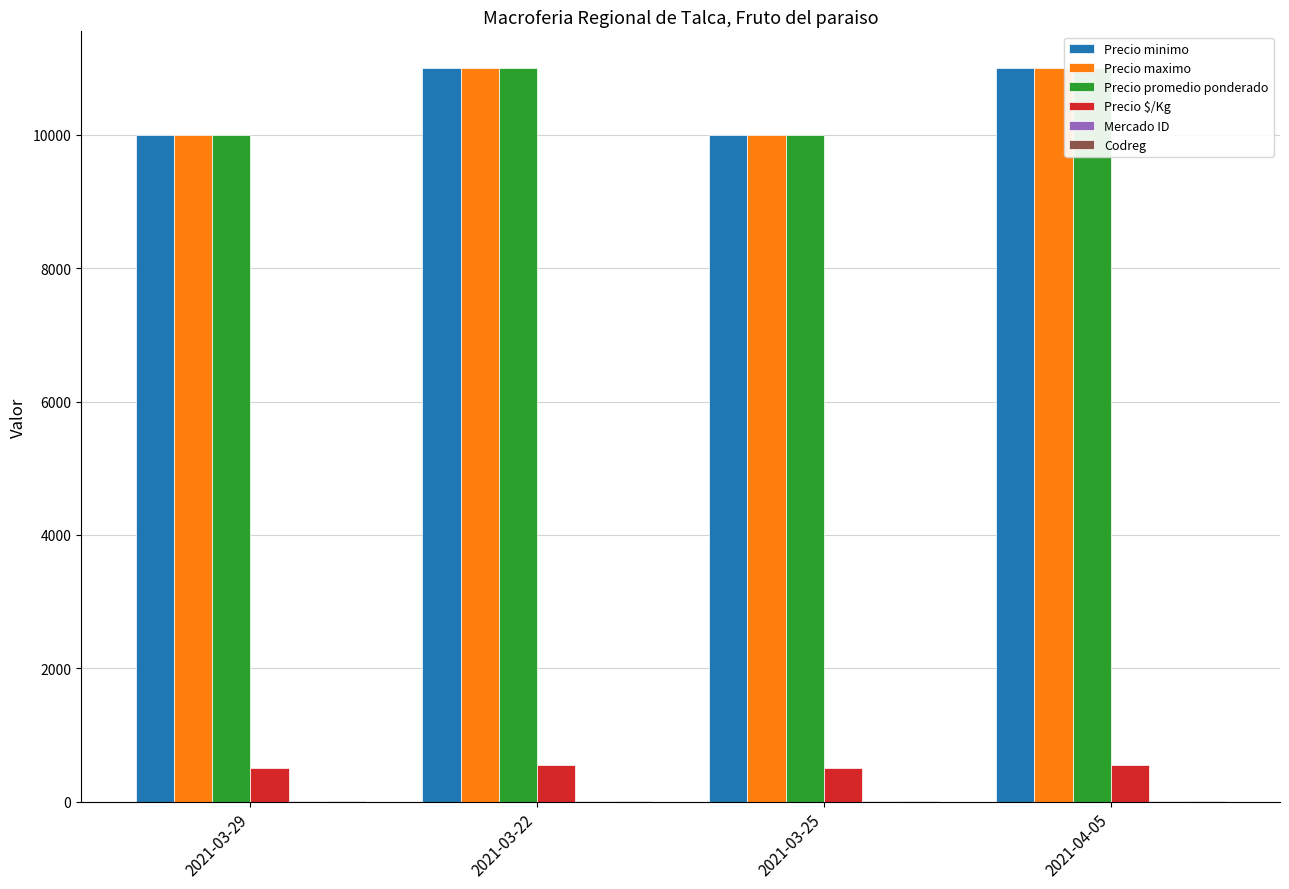

What is the minimum value for Mercado ID?

5